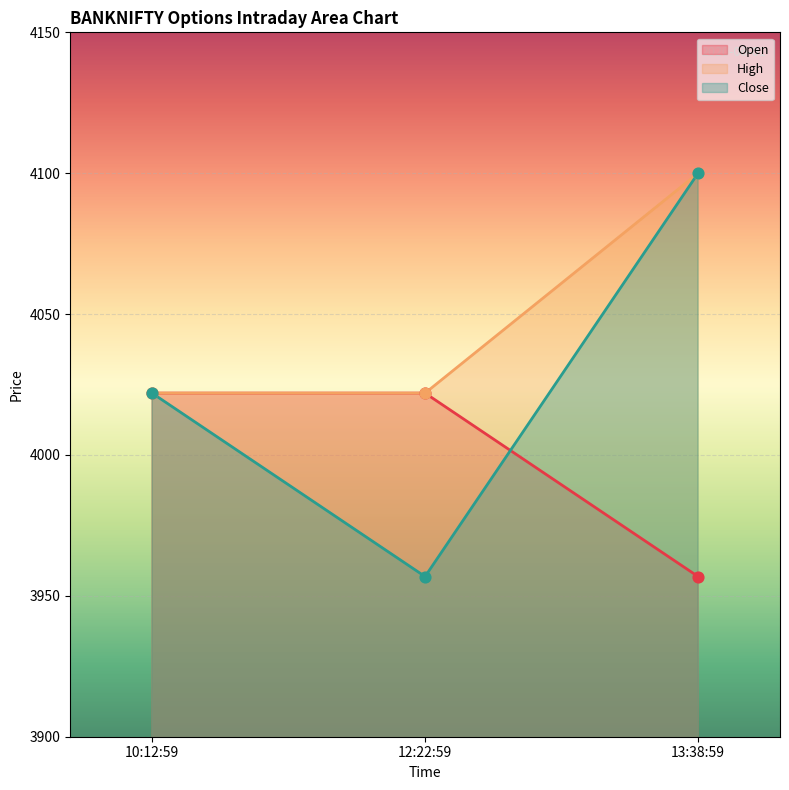

Which series has the largest Y range (max minus min)?

Close